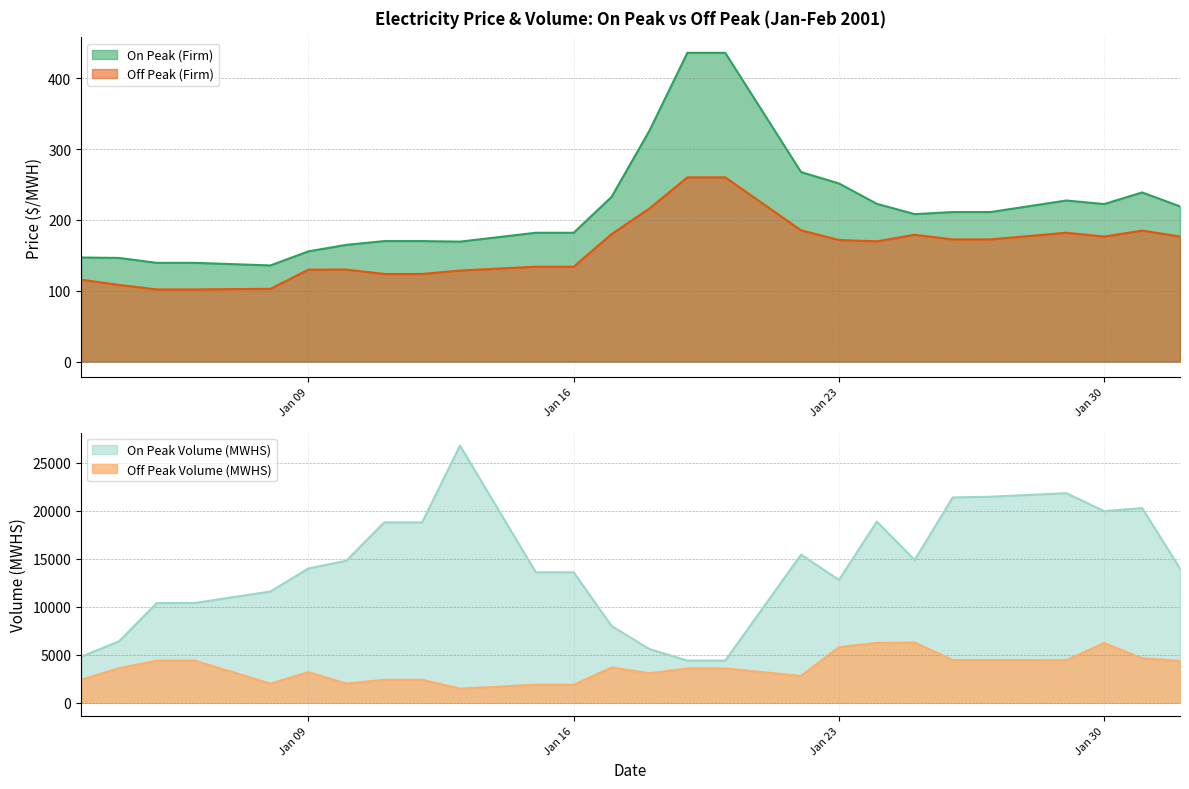

Does the chart display data point markers on the line(s)?

No